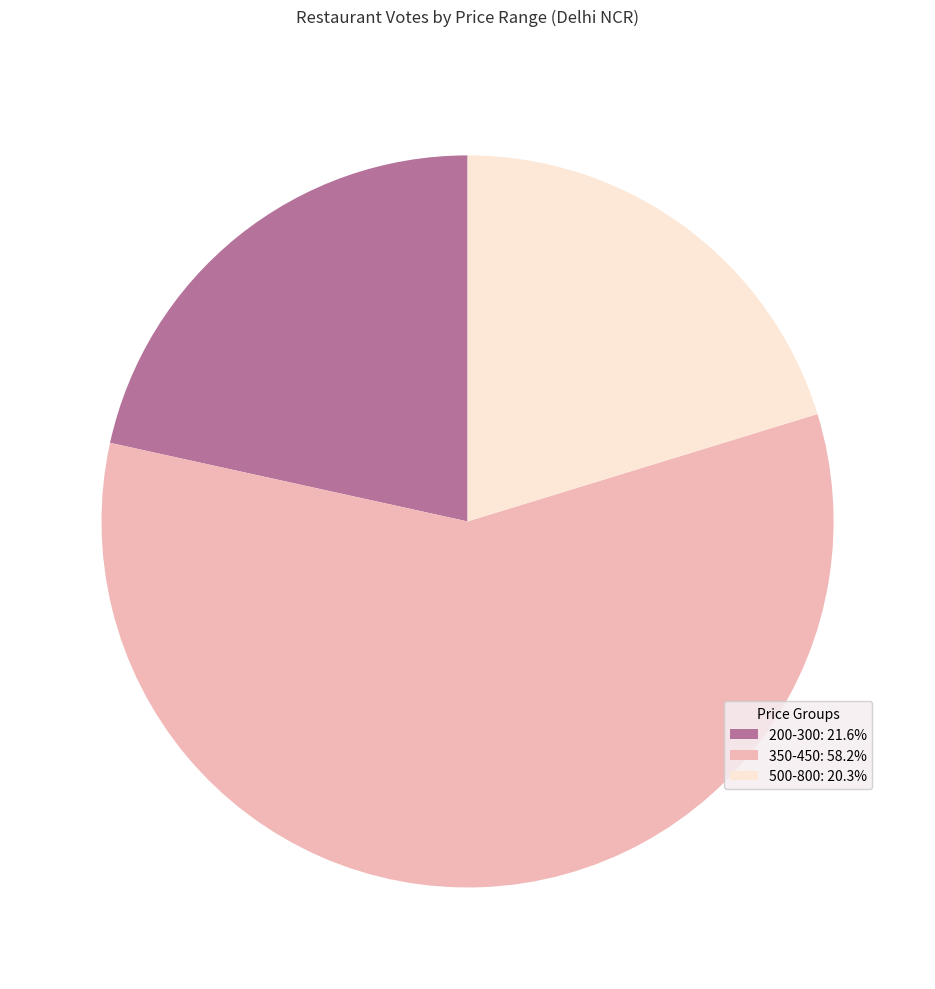

Count the number of slices in the pie.

3